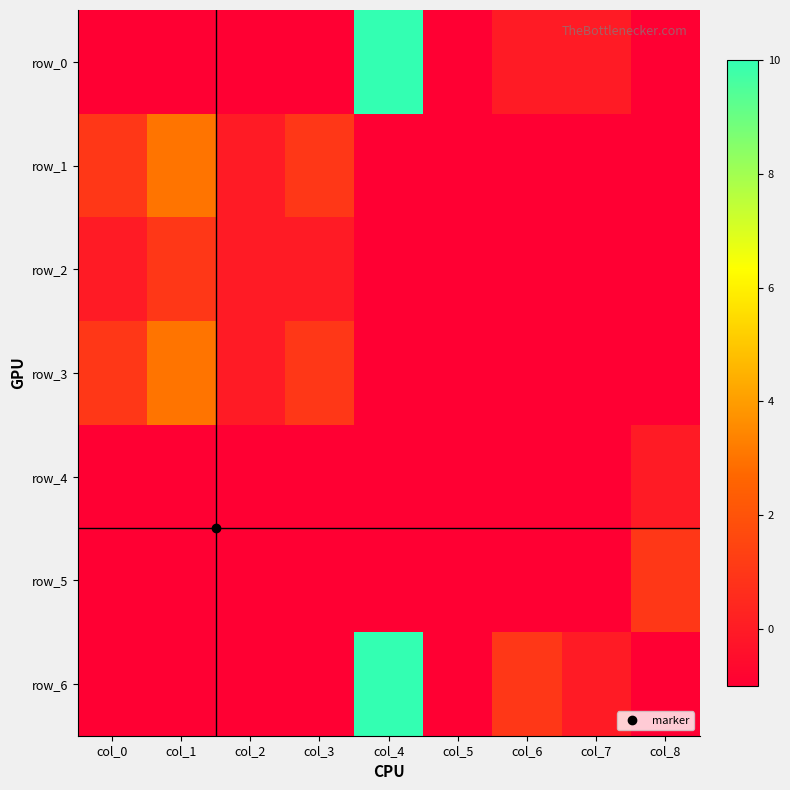

How many positive values does the row_5 series have?

1